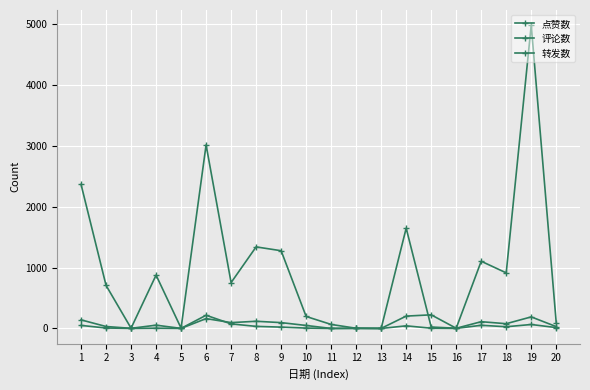

What is the maximum value for 评论数?

224